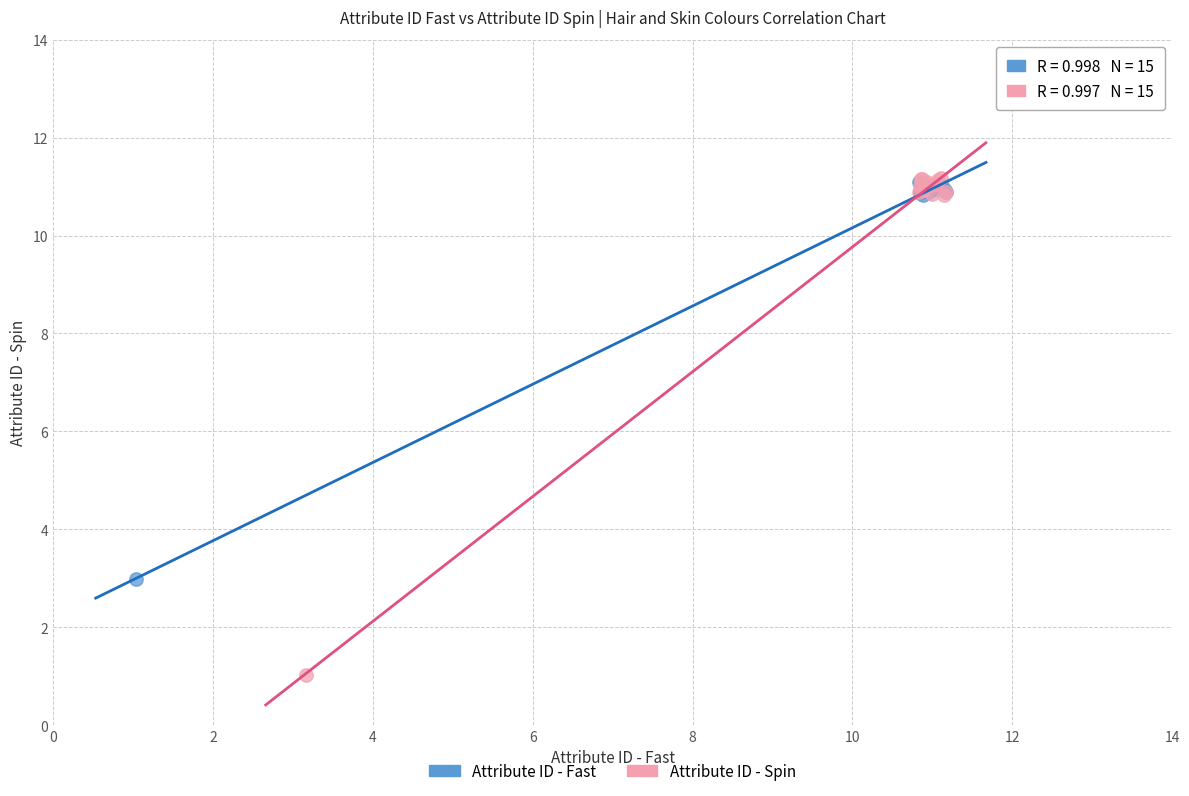

Which series reaches the minimum Y coordinate?

Attribute ID - Spin